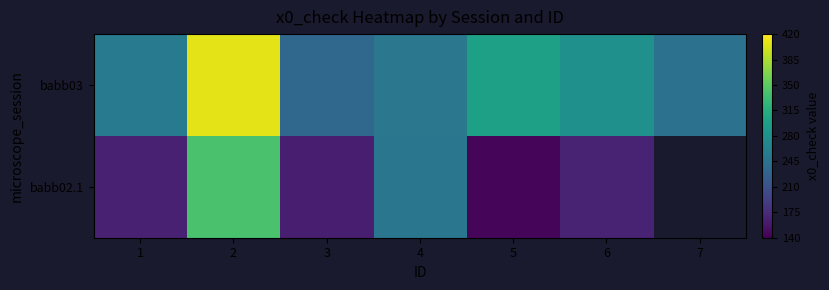

What is the maximum value shown in the chart?

409.0